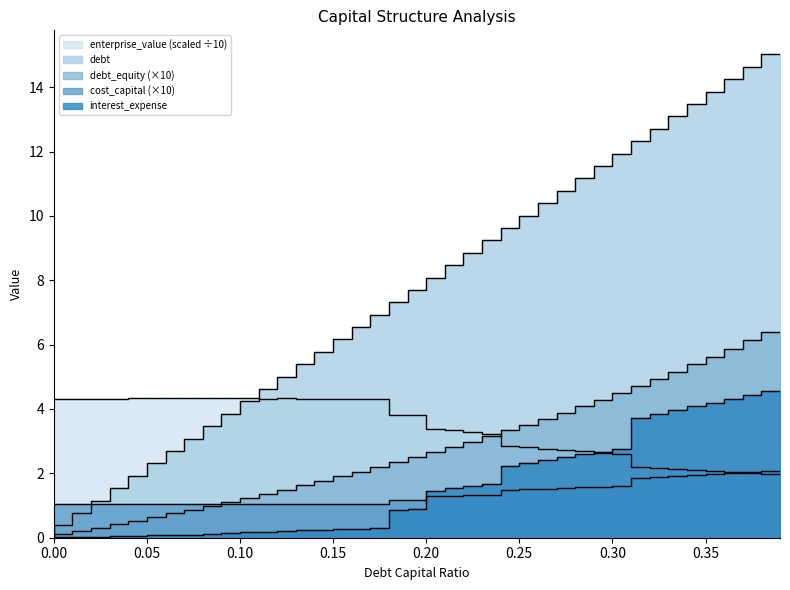

How many data points does each series have?

40